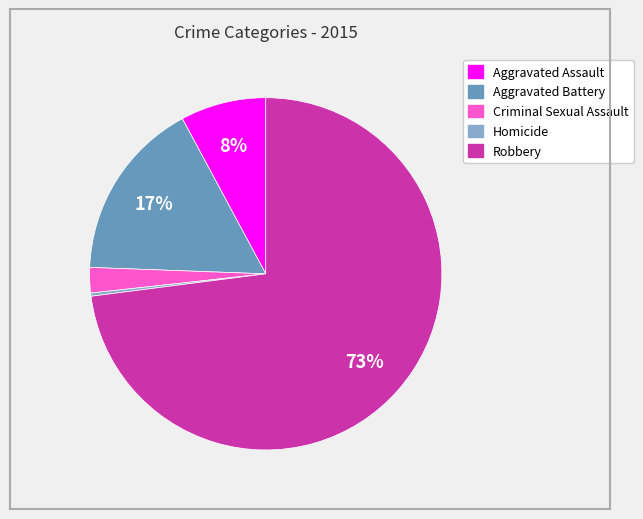

Approximately how many times larger is the value at Aggravated Battery compared to Aggravated Assault?

2.1